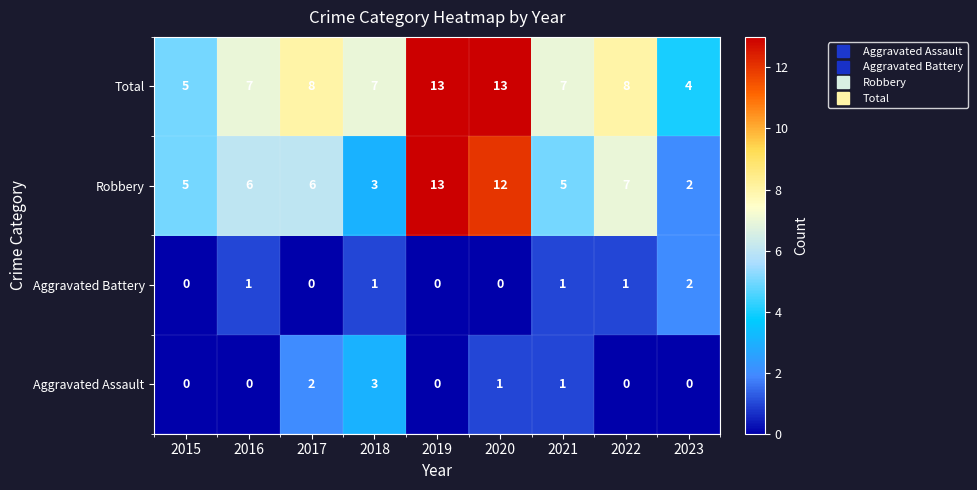

Which series changed the most between 2015 and 2017?

Total